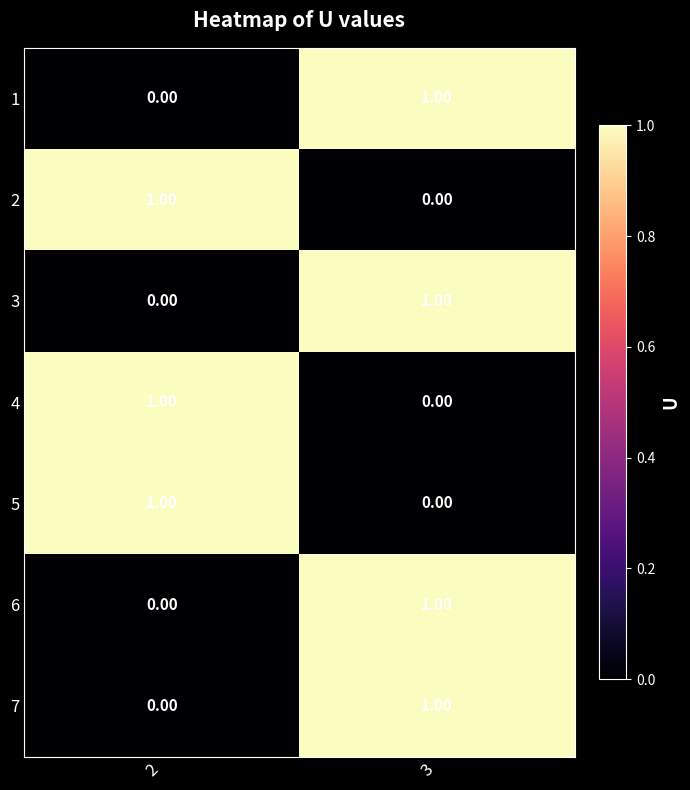

At which category is the sum across all series the highest?

3